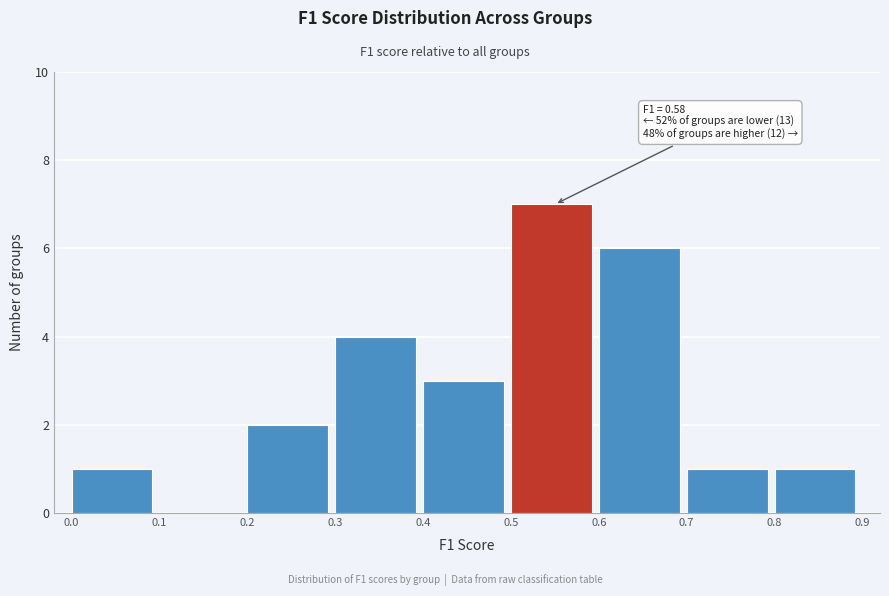

Over which range of the x-axis is the bar tallest?

0.5 to 0.6